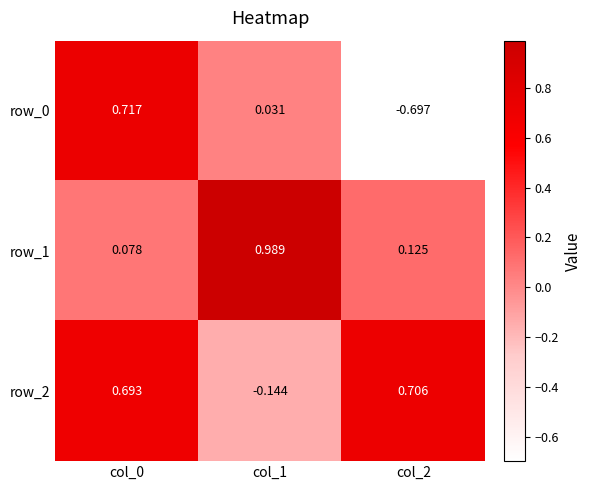

How many negative values does the row_0 series have?

1